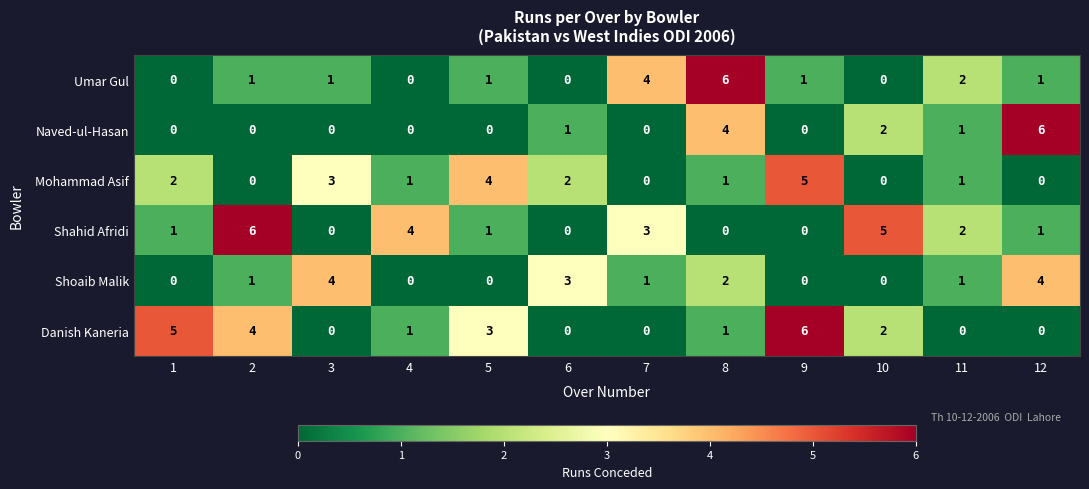

Which series changed the most between 2 and 3?

Shahid Afridi